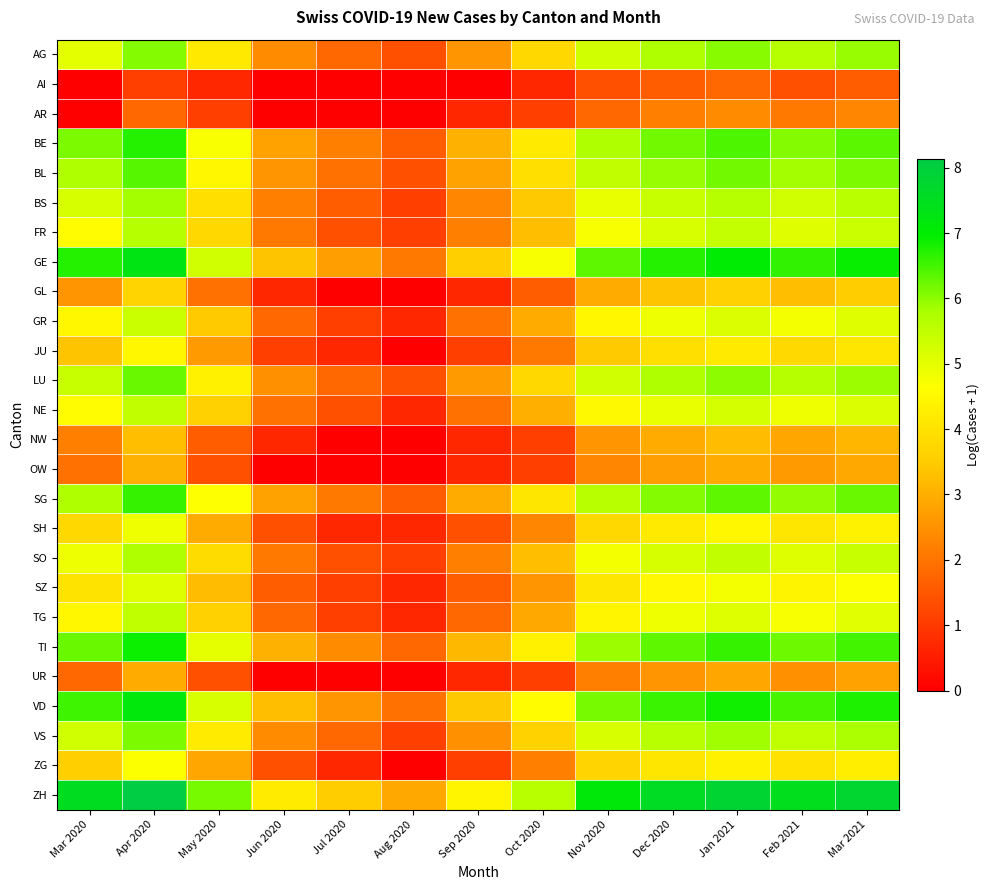

Count the number of categories in the chart.

13